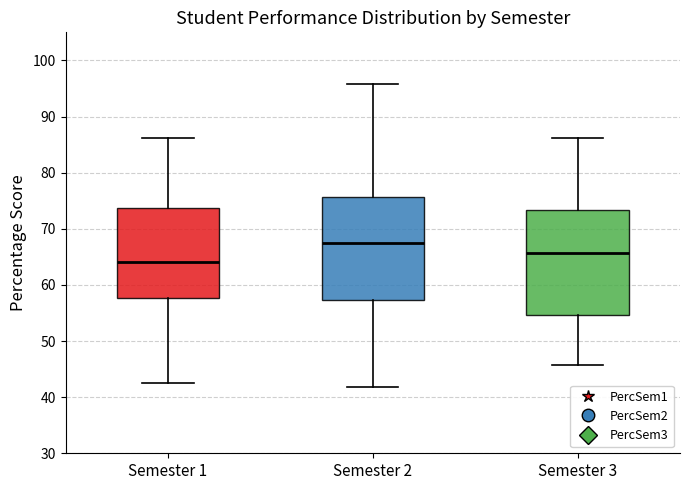

Reading left to right, read every box against the y-axis: the position of its median line, the range the box covers, and the ends of its whiskers. The values are not printed on the chart, so give them approximately, as read against the axis.

Semester 1: median 64, box 58 to 74, whiskers 43 to 86
Semester 2: median 68, box 57 to 76, whiskers 42 to 96
Semester 3: median 66, box 55 to 73, whiskers 46 to 86